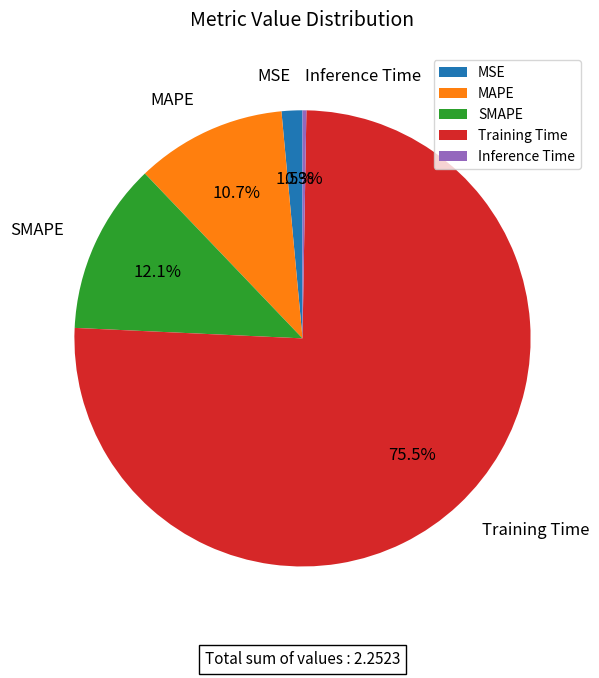

How much of the chart is everything except MSE?

98.5%